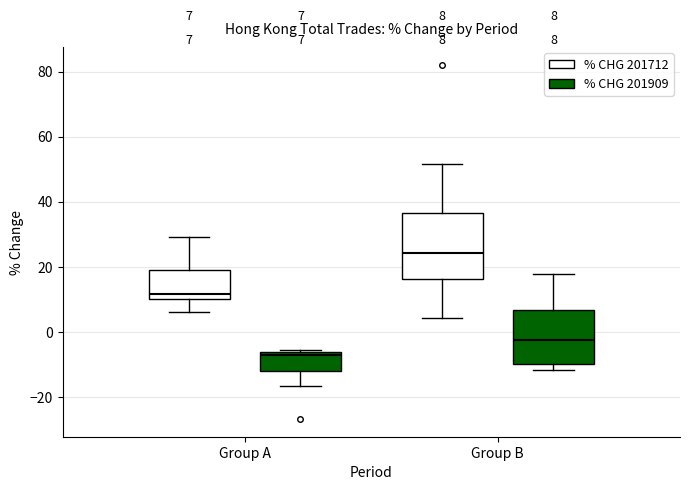

Which box's median line is the lowest?

Group A (% CHG 201909)